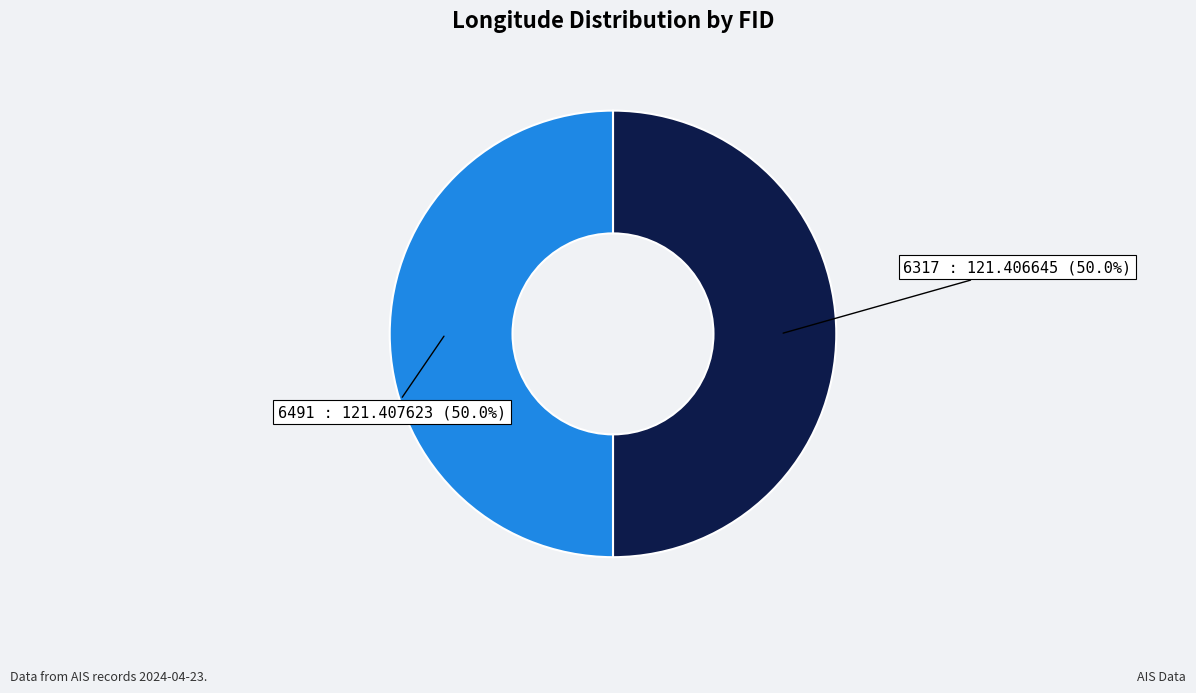

What is the ratio of the value at 6491 to the value at 6317?

1.0